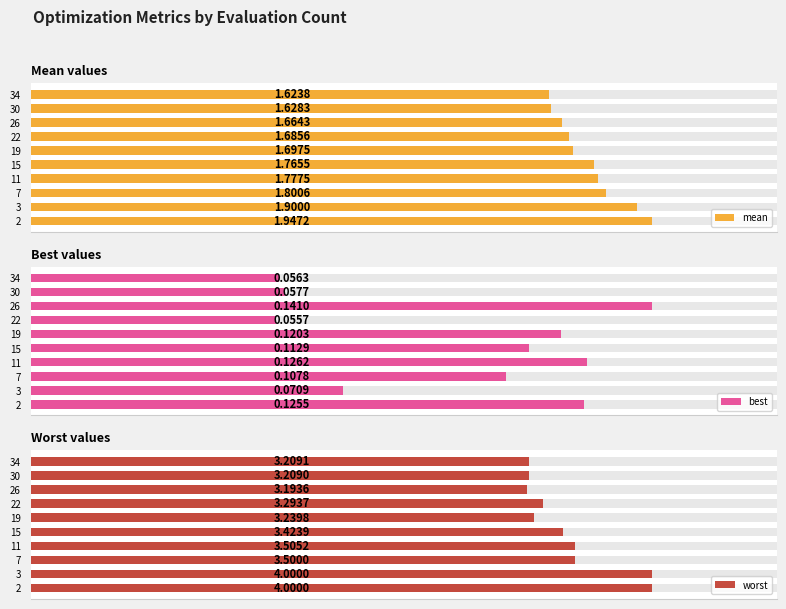

How many data points does each series have?

10